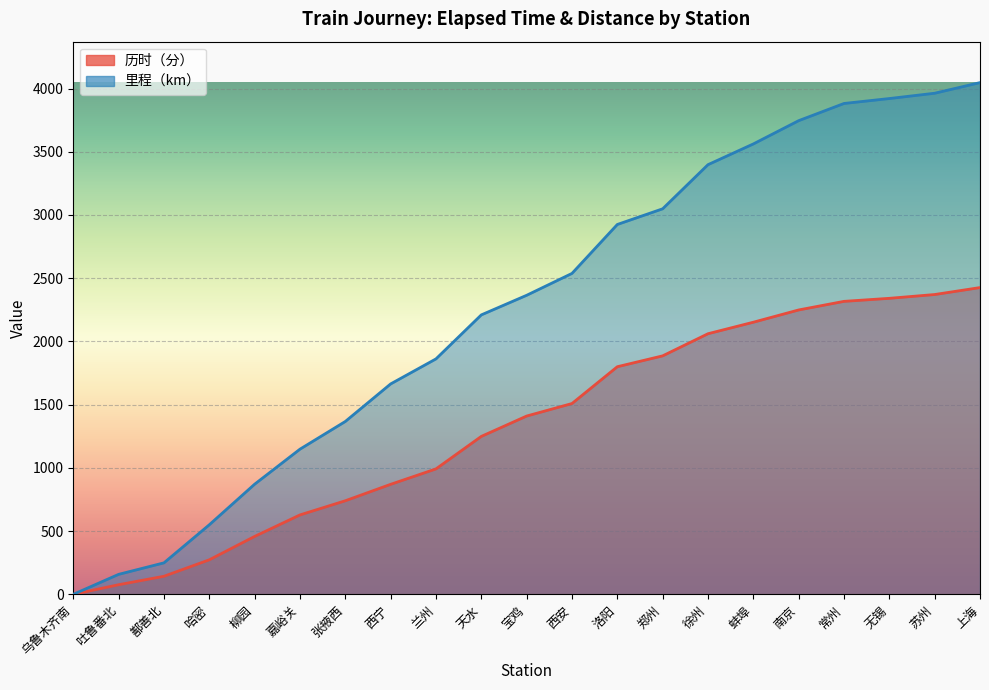

Which series has the largest range (max minus min)?

里程（km）